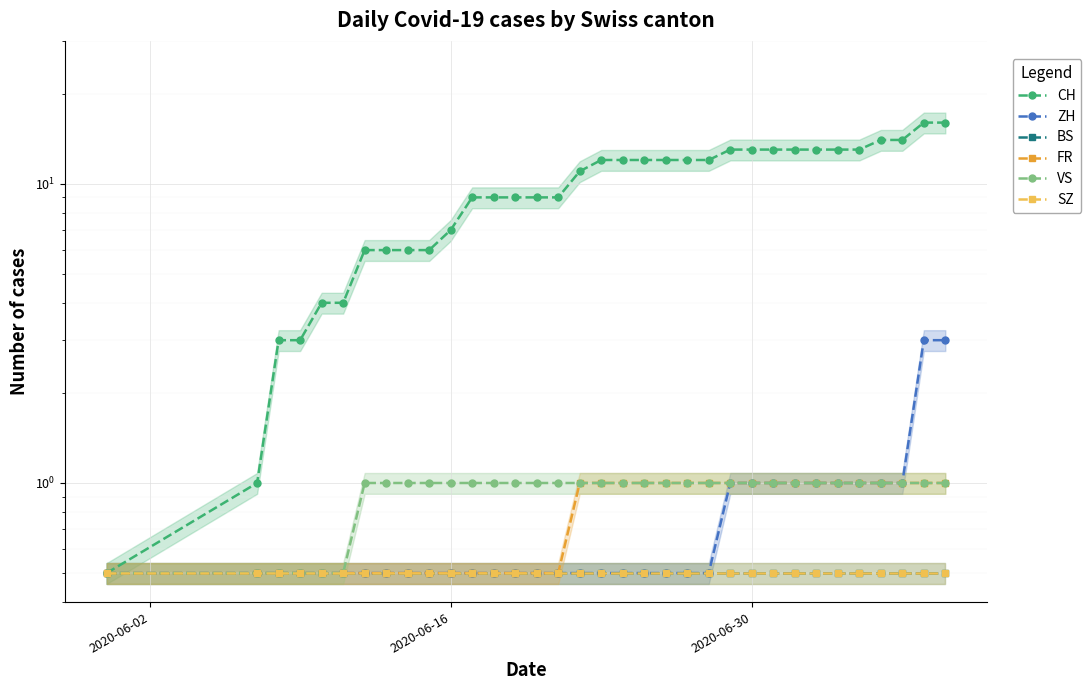

True or false: FR and VS cross at least once.

False